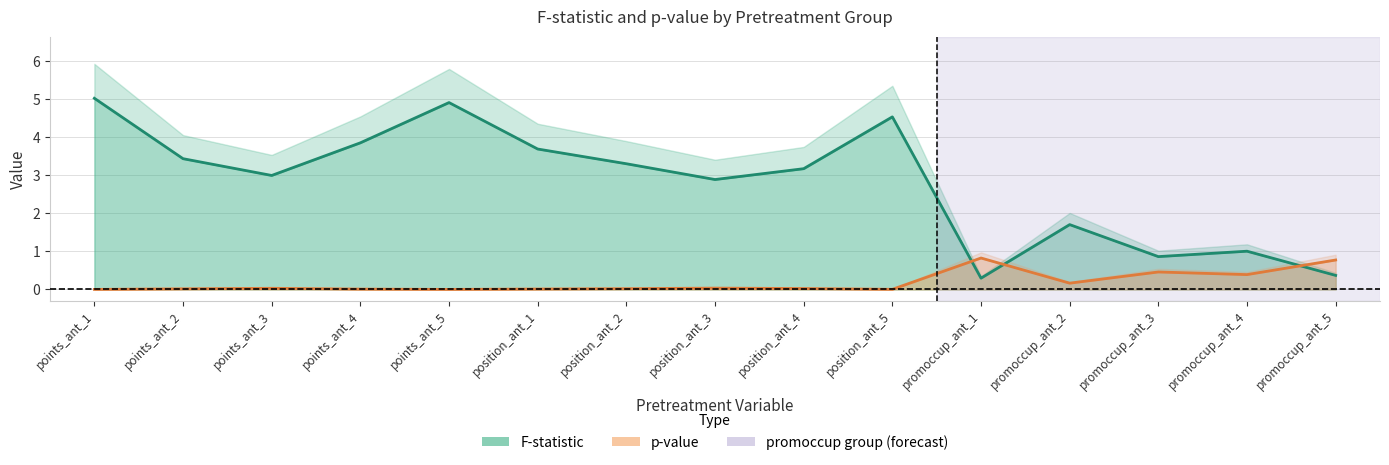

Which category has the lowest value in the p-val series?

points_ant_1